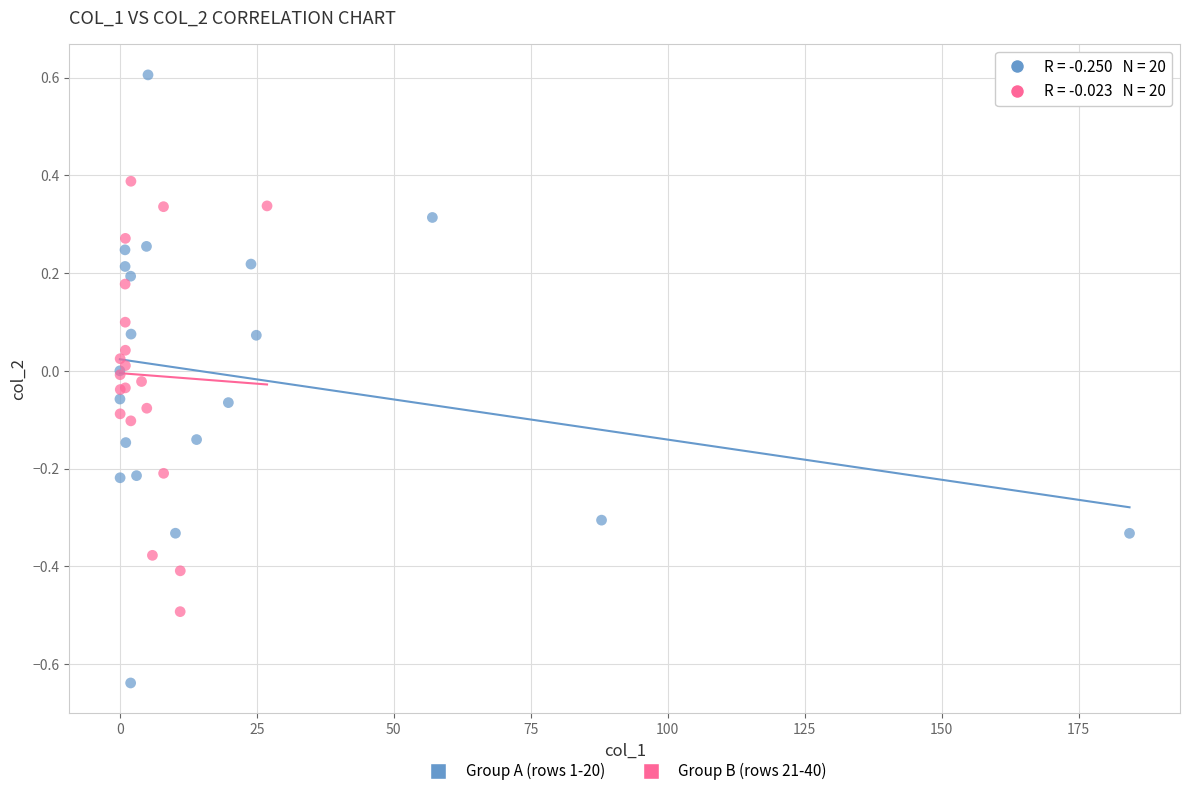

Which series contains the lowest Y value?

Group A (rows 1-20)